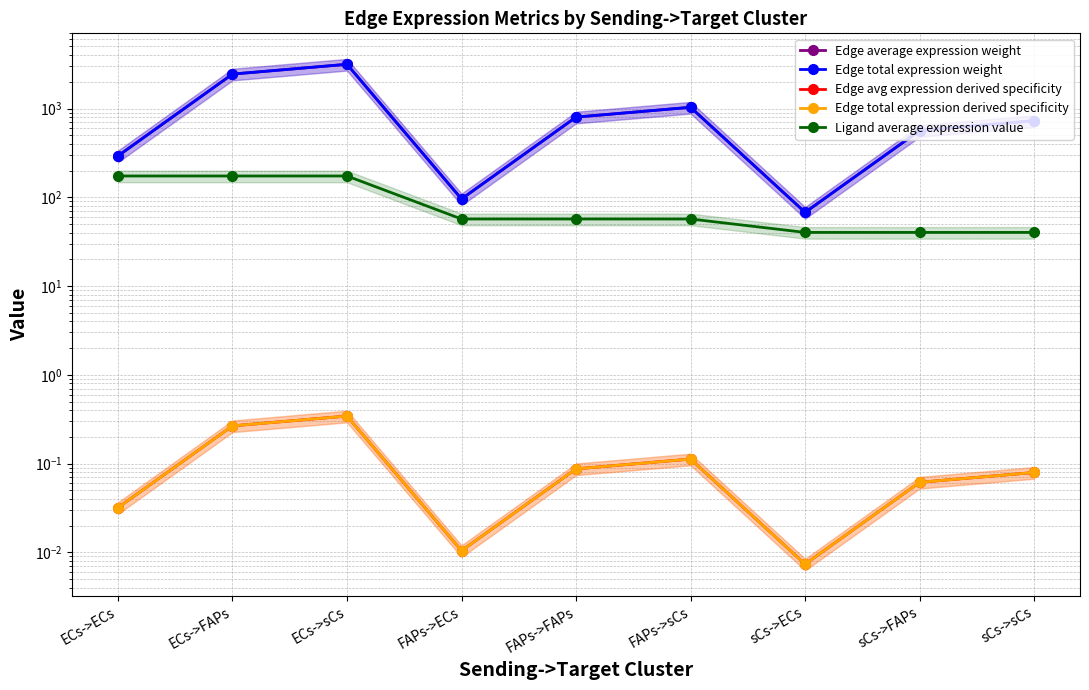

Reading right to left, transcribe all the data shown in this chart.

Edge average expression weight: sCs->sCs=728.5	sCs->FAPs=564.9	sCs->ECs=67.6	FAPs->sCs=1031.8	FAPs->FAPs=800.1	FAPs->ECs=95.8	ECs->sCs=3147.5	ECs->FAPs=2440.7	ECs->ECs=292.2
Edge total expression weight: sCs->sCs=728.5	sCs->FAPs=564.9	sCs->ECs=67.6	FAPs->sCs=1031.8	FAPs->FAPs=800.1	FAPs->ECs=95.8	ECs->sCs=3147.5	ECs->FAPs=2440.7	ECs->ECs=292.2
Edge avg expression derived specificity: sCs->sCs=0.1	sCs->FAPs=0.1	sCs->ECs=0.0	FAPs->sCs=0.1	FAPs->FAPs=0.1	FAPs->ECs=0.0	ECs->sCs=0.3	ECs->FAPs=0.3	ECs->ECs=0.0
Edge total expression derived specificity: sCs->sCs=0.1	sCs->FAPs=0.1	sCs->ECs=0.0	FAPs->sCs=0.1	FAPs->FAPs=0.1	FAPs->ECs=0.0	ECs->sCs=0.3	ECs->FAPs=0.3	ECs->ECs=0.0
Ligand average expression value: sCs->sCs=40.2	sCs->FAPs=40.2	sCs->ECs=40.2	FAPs->sCs=56.9	FAPs->FAPs=56.9	FAPs->ECs=56.9	ECs->sCs=173.7	ECs->FAPs=173.7	ECs->ECs=173.7